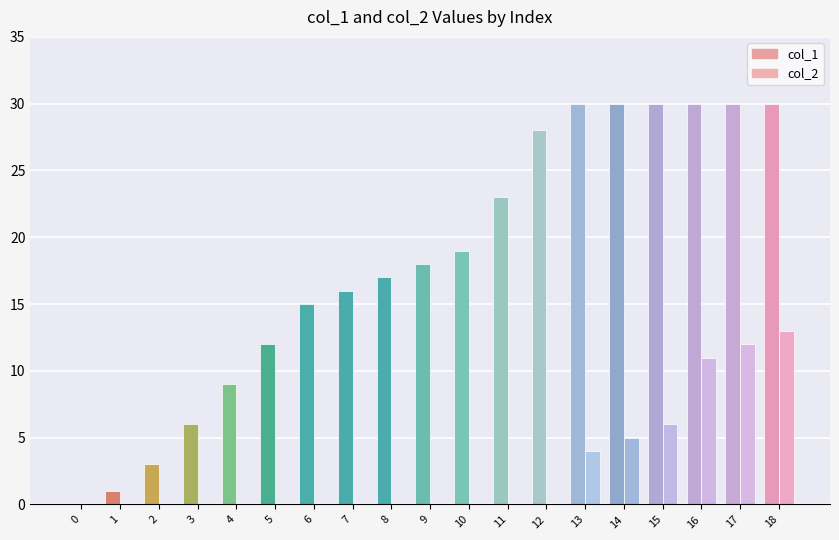

Reading left to right, transcribe all the data shown in this chart.

col_1: 0=0	1=1	2=3	3=6	4=9	5=12	6=15	7=16	8=17	9=18	10=19	11=23	12=28	13=30	14=30	15=30	16=30	17=30	18=30
col_2: 0=0	1=0	2=0	3=0	4=0	5=0	6=0	7=0	8=0	9=0	10=0	11=0	12=0	13=4	14=5	15=6	16=11	17=12	18=13